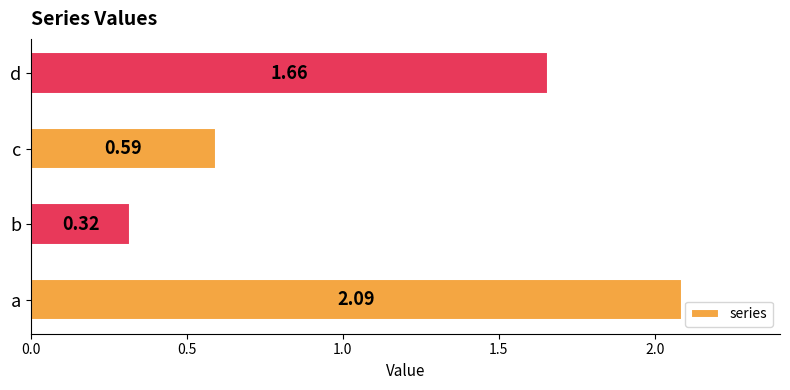

Rank the categories by value from lowest to highest.

b, c, d, a